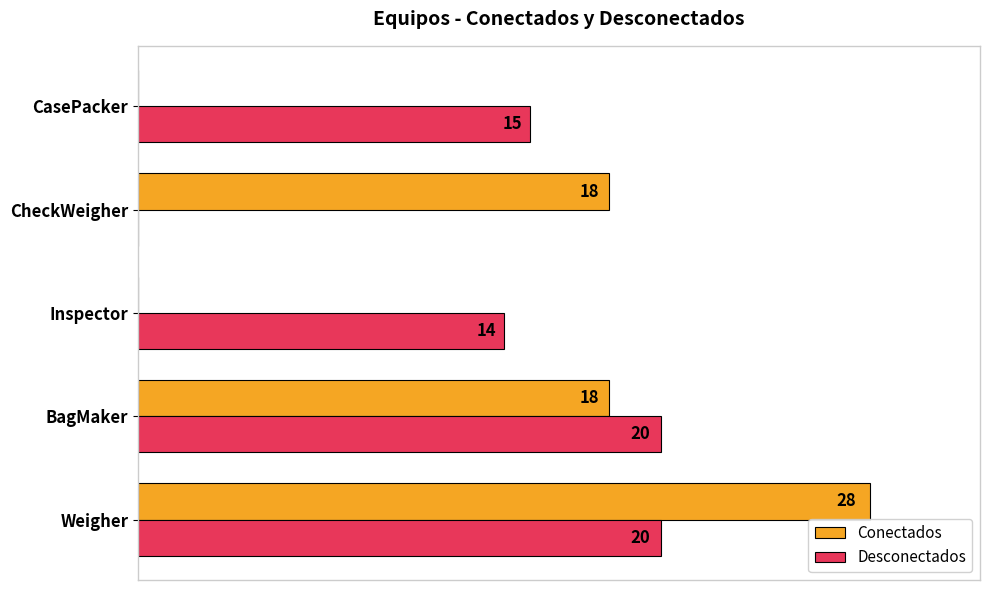

Where is Desconectados nearest to the value 10?

Inspector